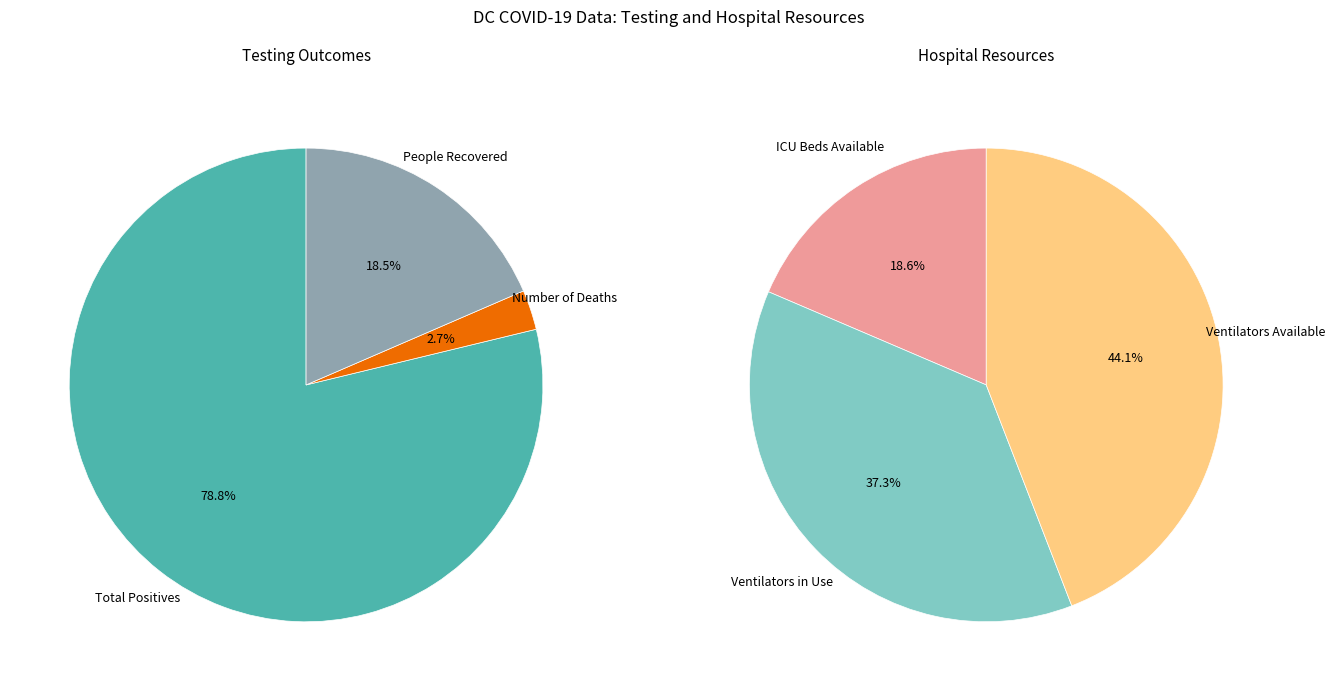

Is there any slice that represents more than half of the pie?

Yes